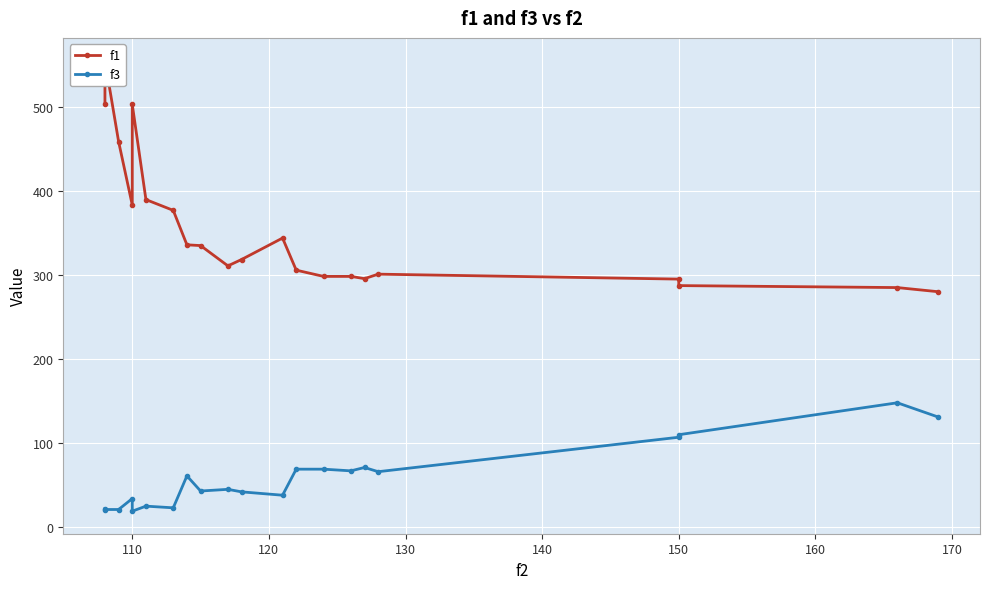

Is the value of f3 at 180 greater than the value of f1 at 19?

No